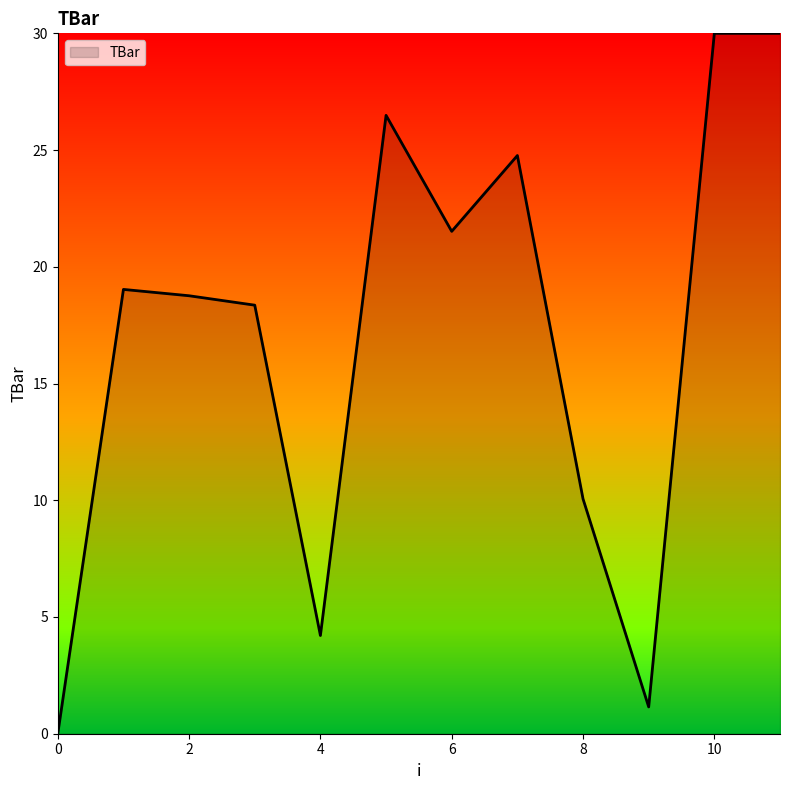

What is the difference between the maximum and minimum values?

30.0